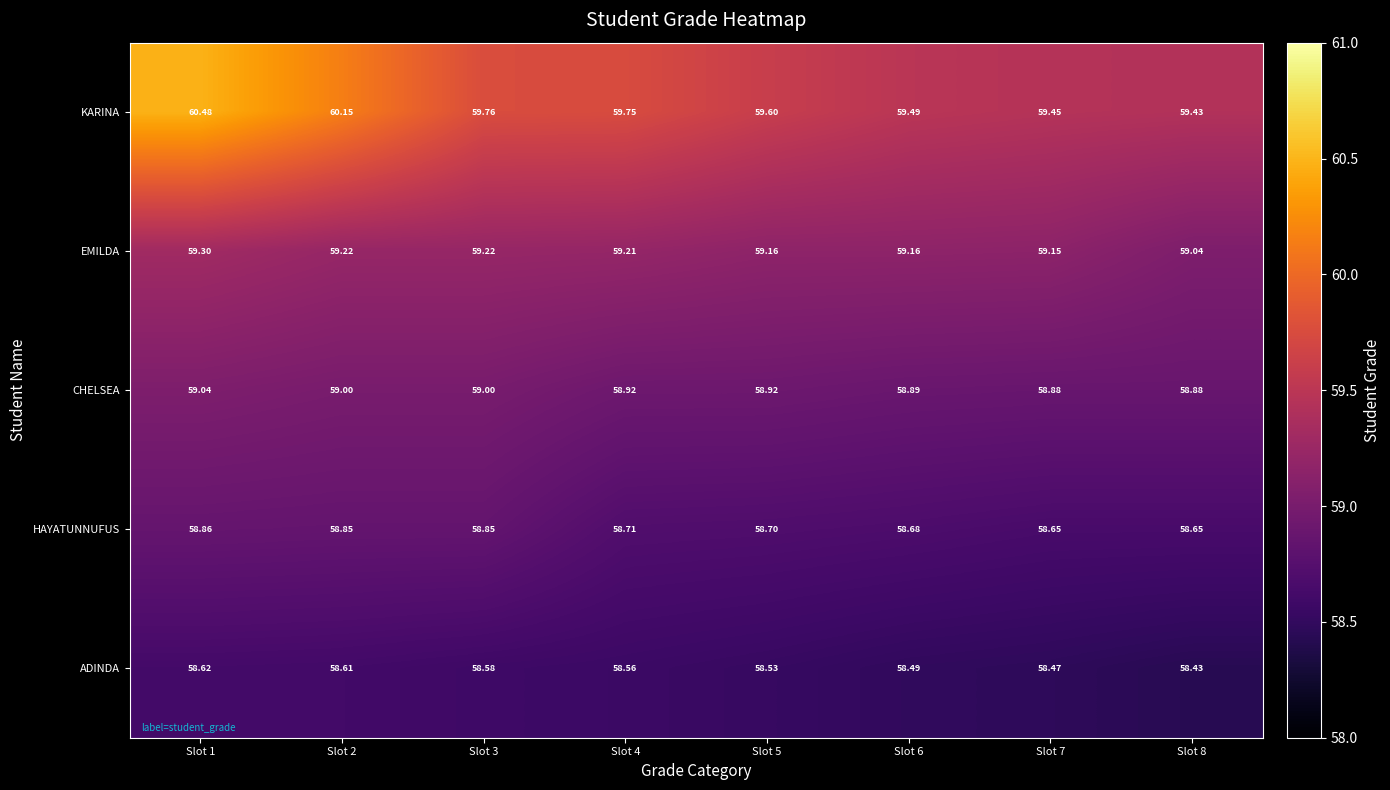

Between Slot 3 and Slot 6, which series saw the biggest shift?

KARINA